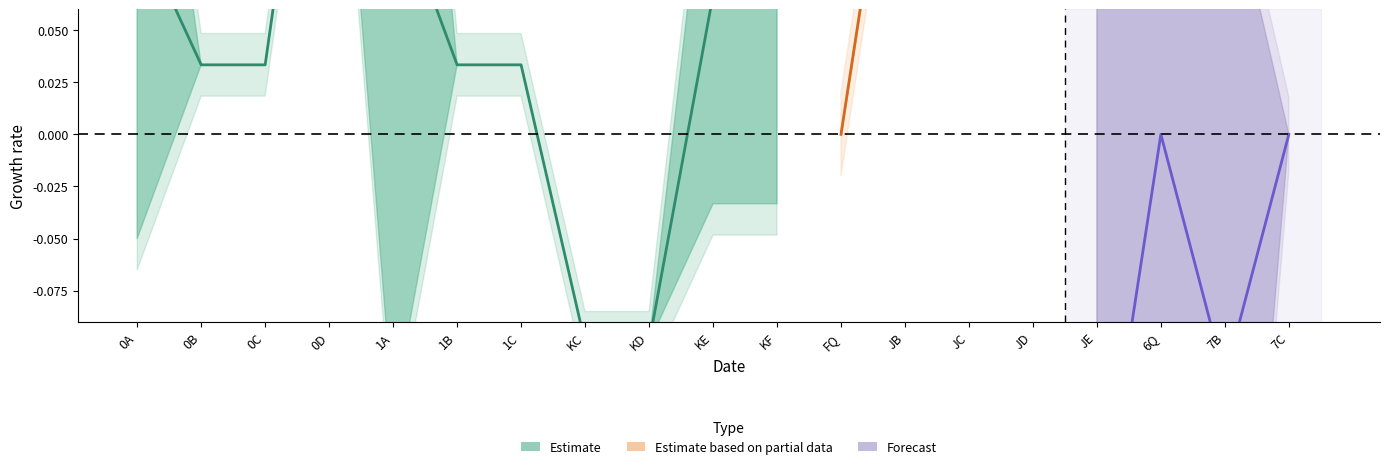

Where is KF nearest to the value 0?

FQ